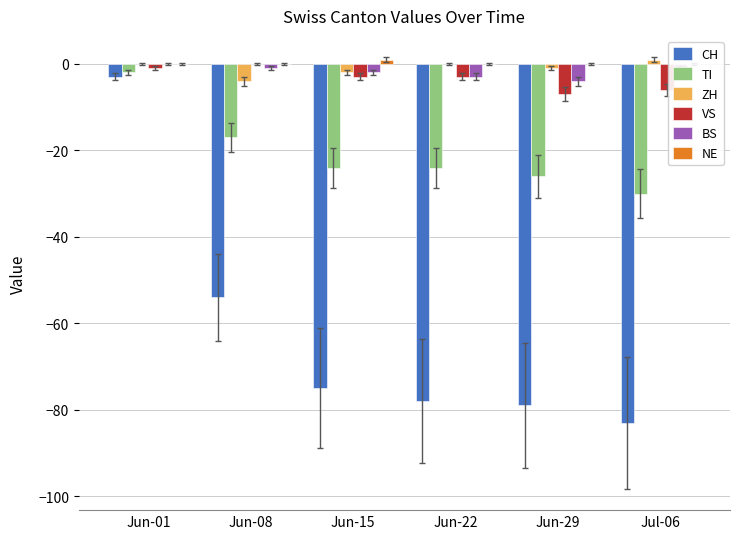

What is the difference between the BS values at Jun-01 and Jun-08?

1